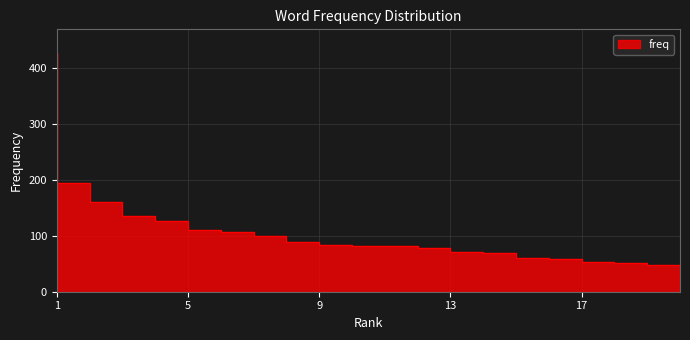

Rank the categories by value from lowest to highest.

20, 19, 18, 17, 16, 15, 14, 13, 11, 12, 10, 9, 8, 7, 6, 5, 4, 3, 2, 1